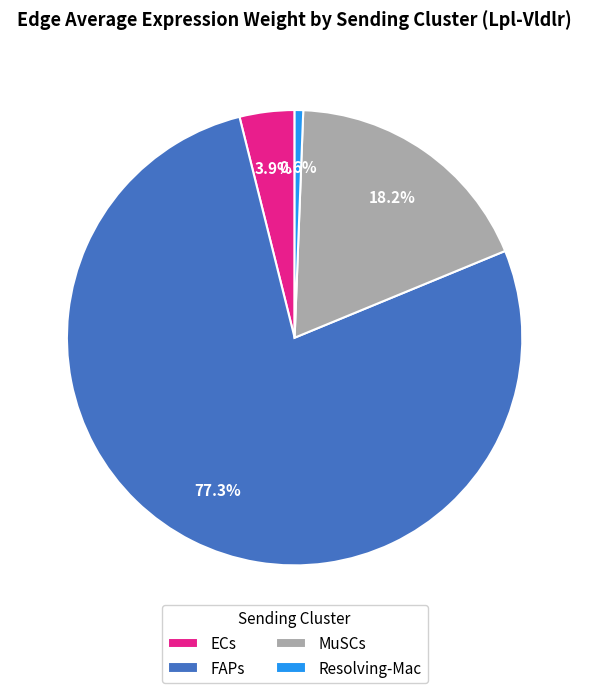

What percentage is NOT represented by ECs?

96.1%